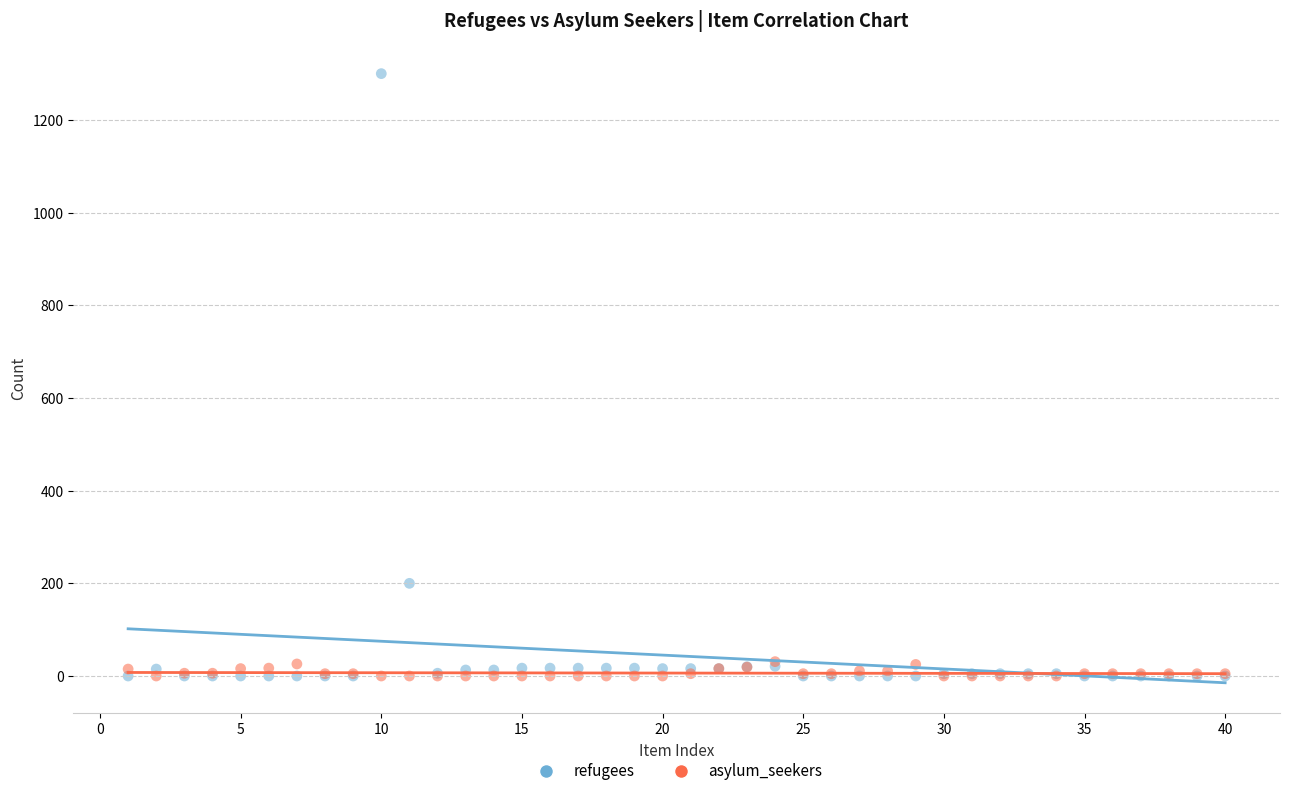

What are all the series names shown in the legend?

refugees, asylum_seekers